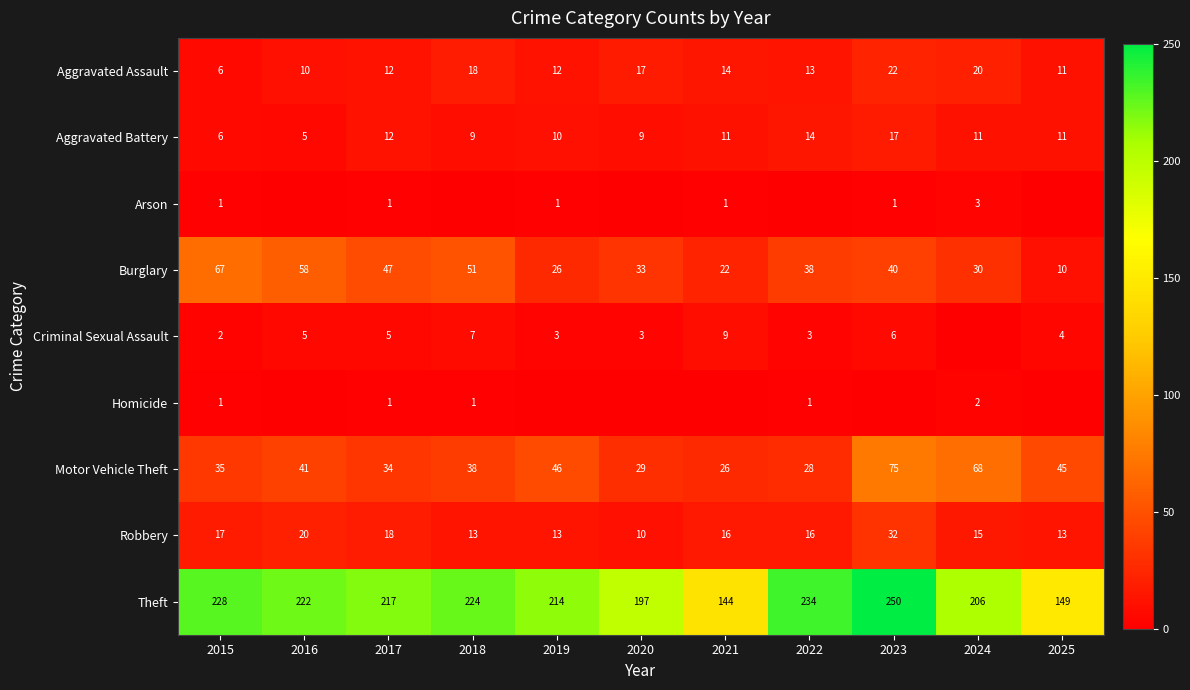

Count the number of data series in this chart.

9